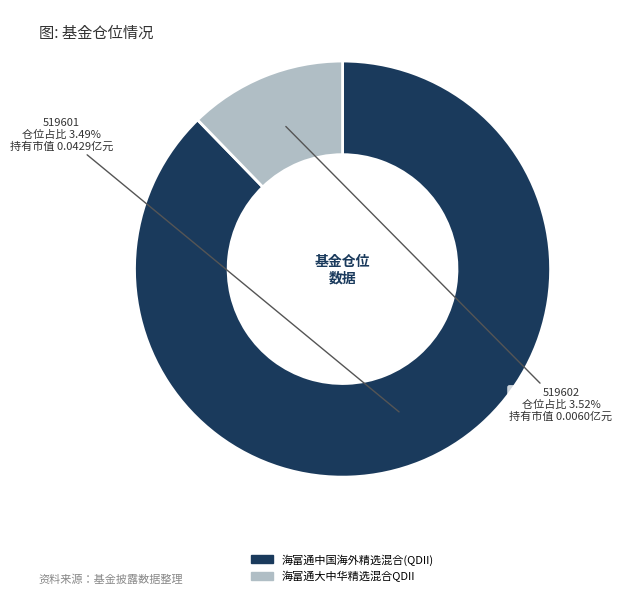

To the nearest percent, what is the average slice percentage?

50%